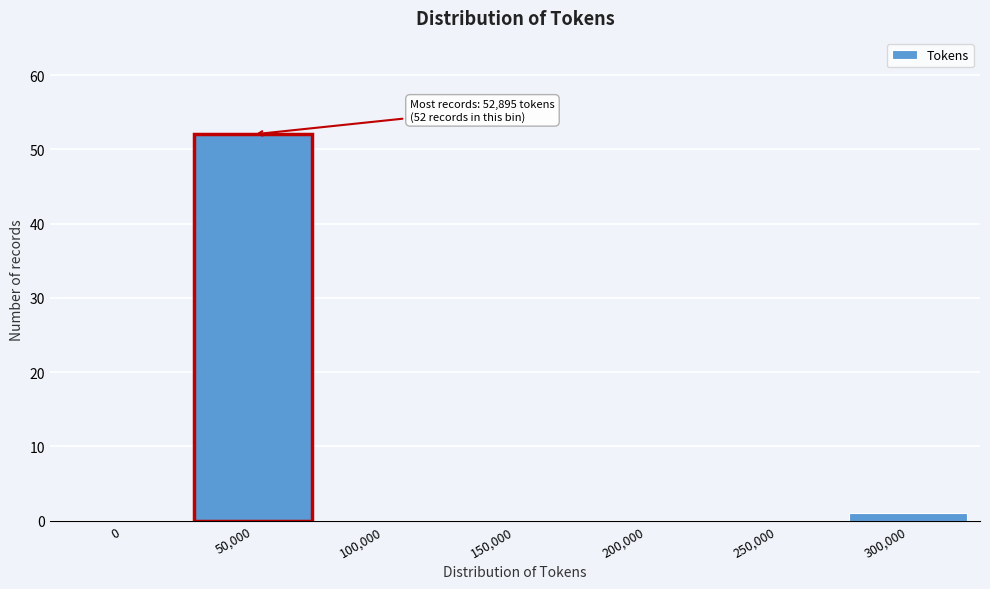

Reading left to right, transcribe all the data shown in this chart.

0=0	50,000=52	100,000=0	150,000=0	200,000=0	250,000=0	300,000=1